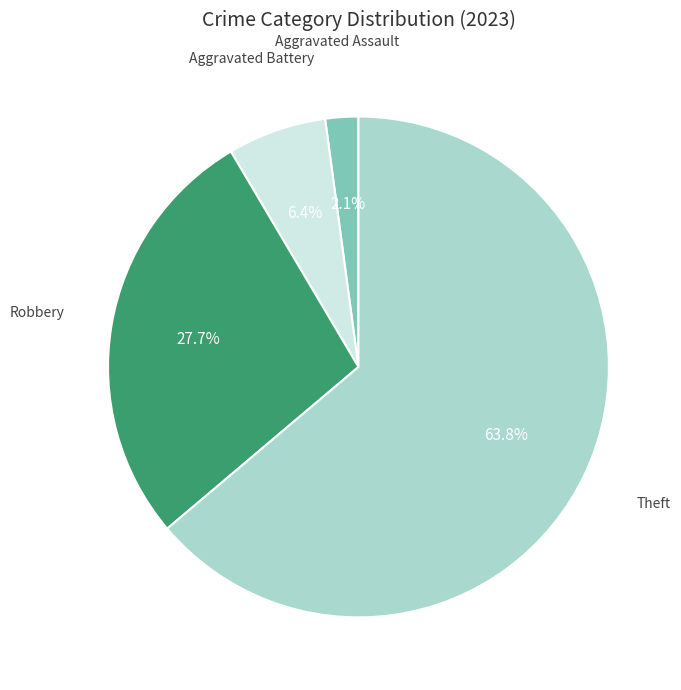

Is there any slice that represents more than half of the pie?

Yes